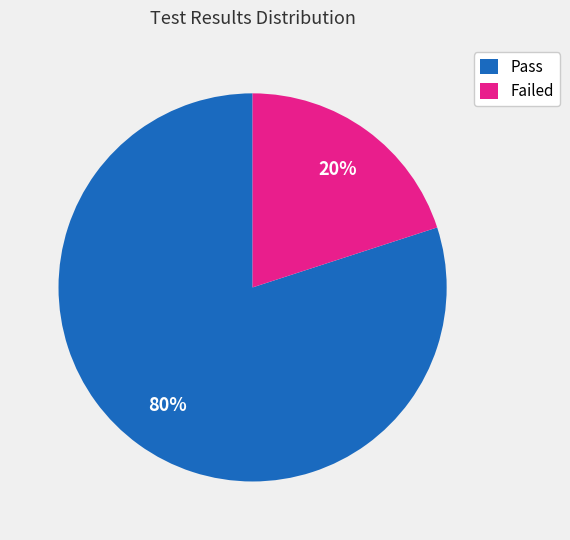

True or false: Failed accounts for 20% of the total.

True